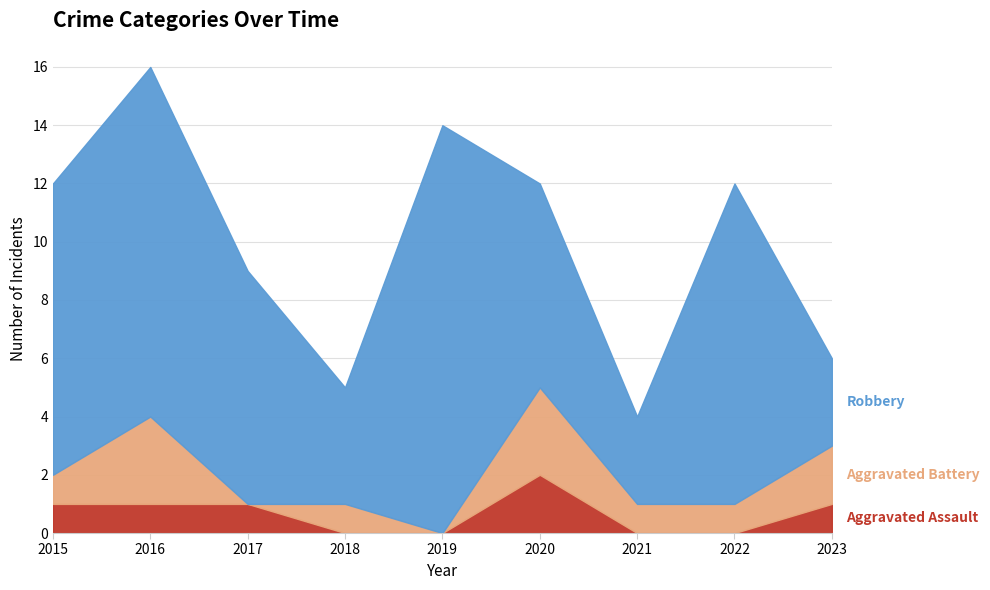

How many interior local peaks does the Robbery series have?

3